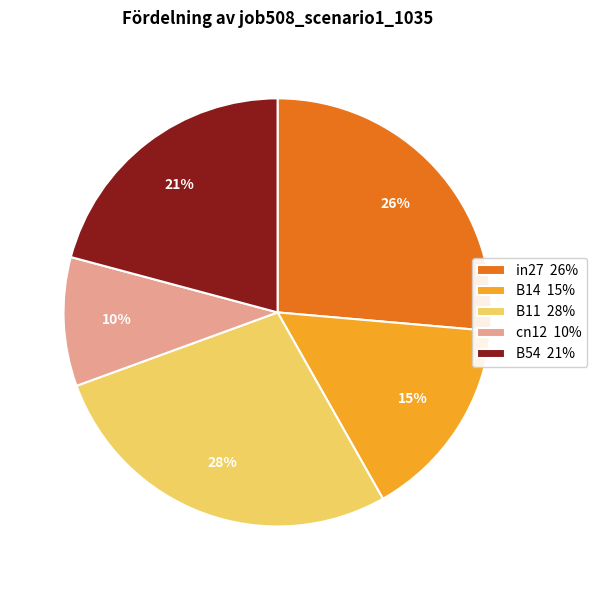

To the nearest percent, what is the combined percentage of B14 and B54?

36%